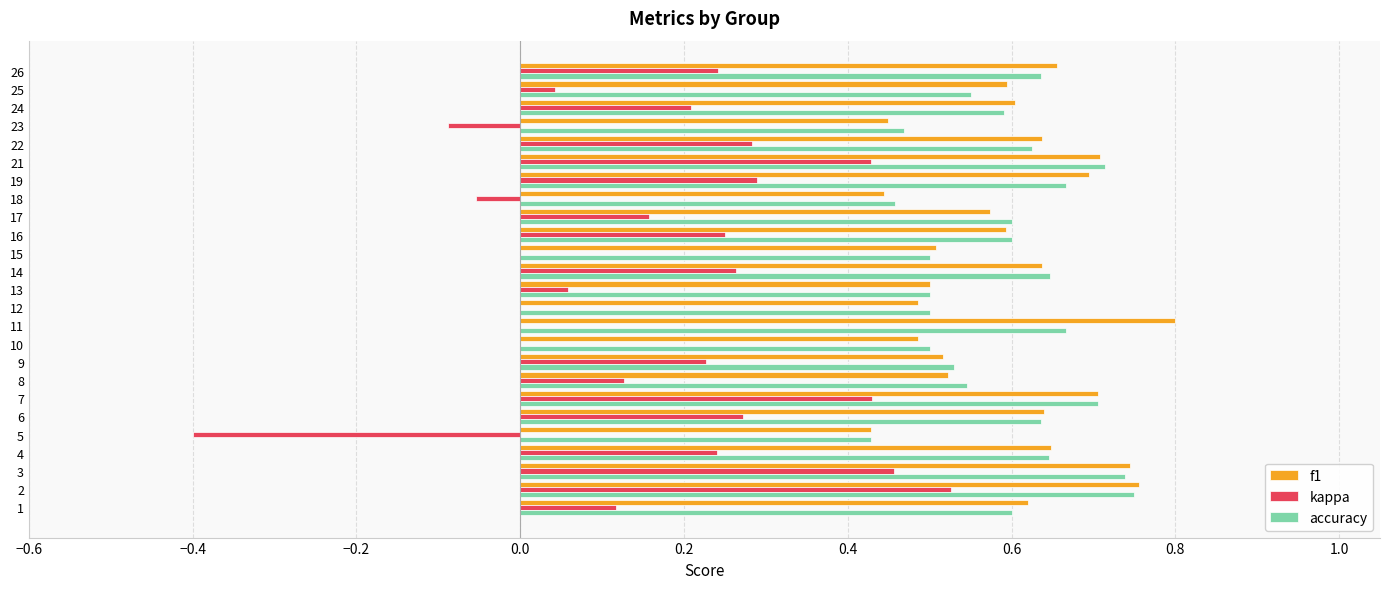

What is the sum of the accuracy values at 23 and 2?

1.2